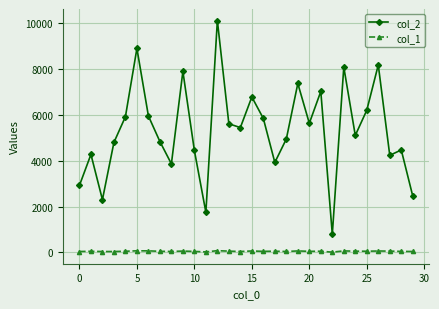

What are all the series names shown in the legend?

col_2, col_1